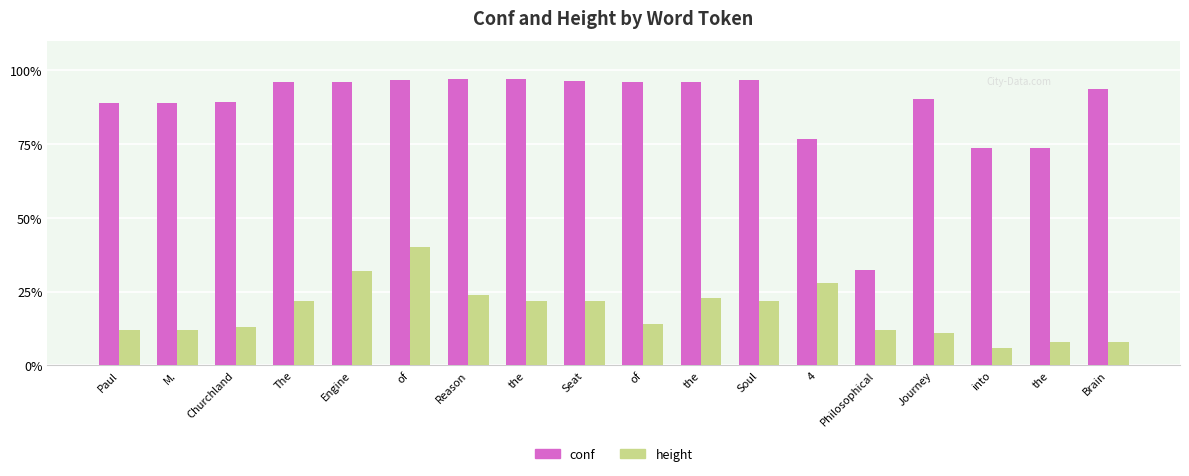

Which has a higher value, Journey or the?

the